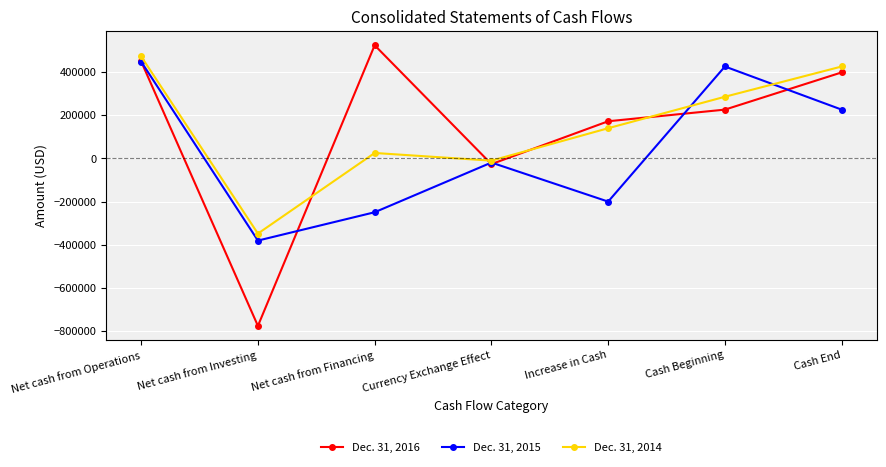

Is this an area chart (filled region under the line)?

No